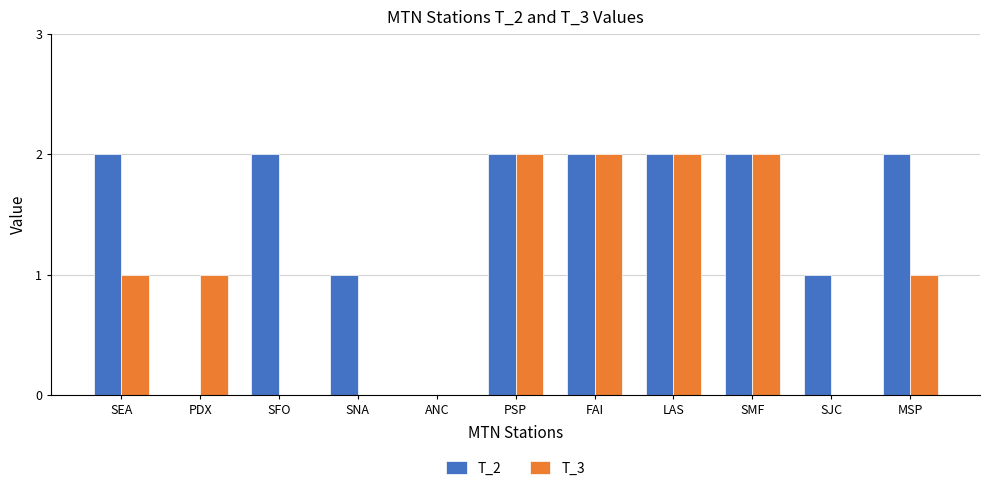

The value of T_2 at FAI is 1. True or false?

False